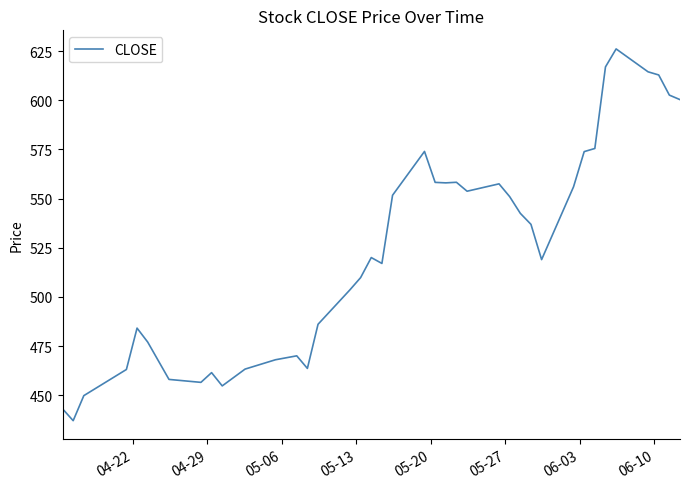

What is the minimum value shown in the chart?

437.0